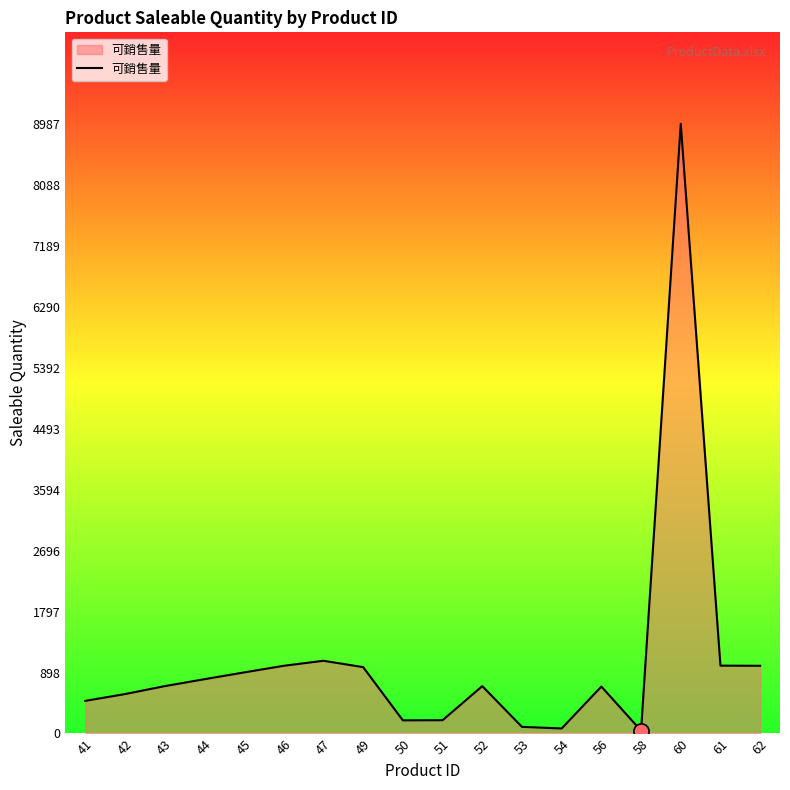

What is the change in value from 46 to 47?

+74